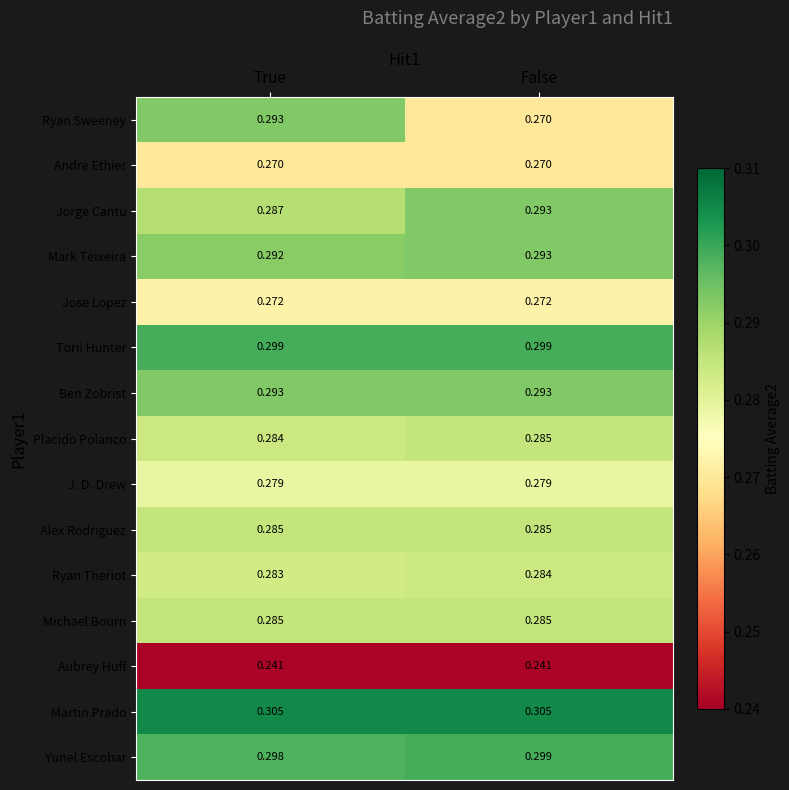

Which series changed the most between True and False?

Ryan Sweeney